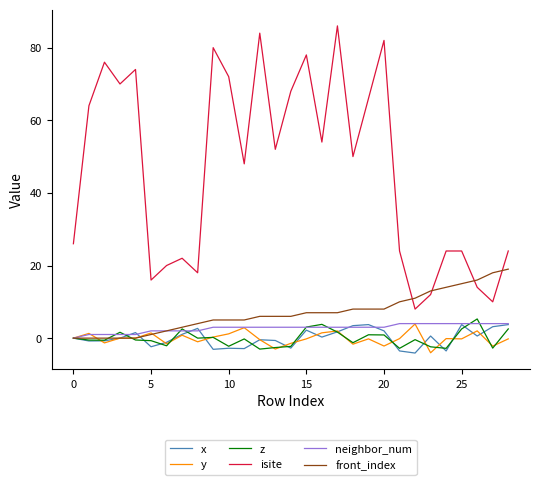

Which series has the largest range (max minus min)?

isite